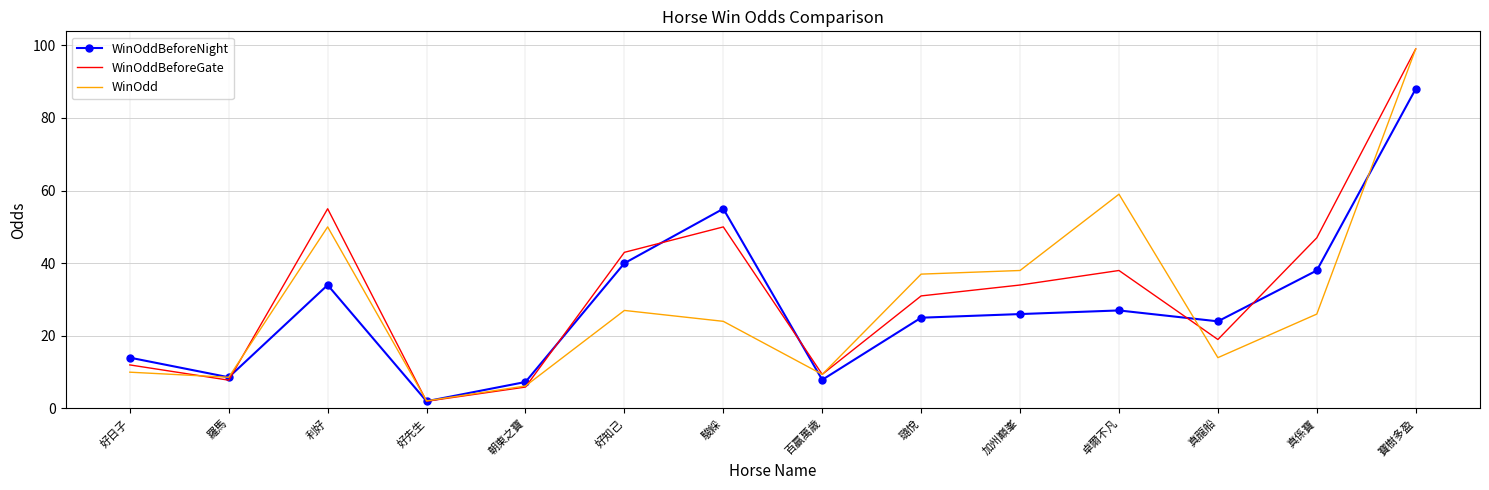

True or false: WinOddBeforeGate has a value of 43.0 at 好知己.

True